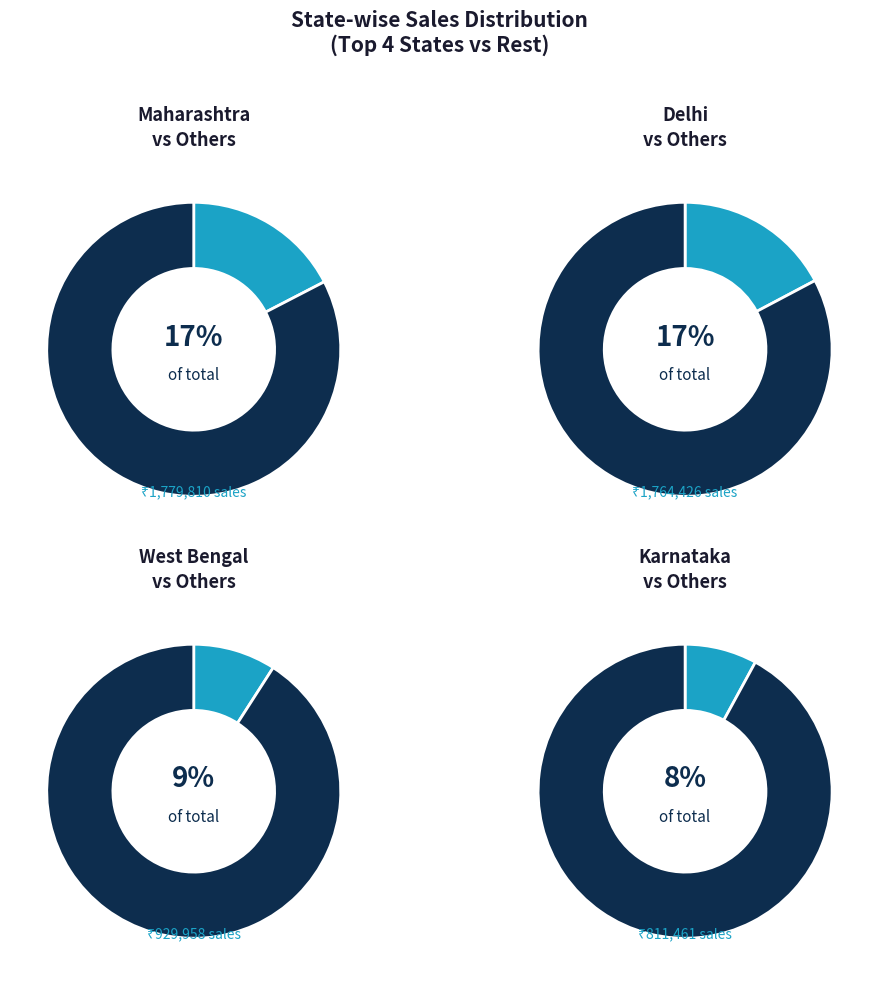

What is the largest slice in the pie chart?

Maharashtra